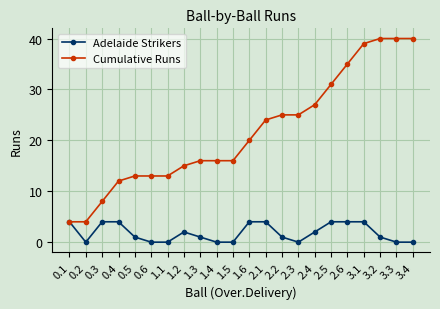

Rank the series by their maximum value, from highest to lowest.

Cumulative Runs, Adelaide Strikers